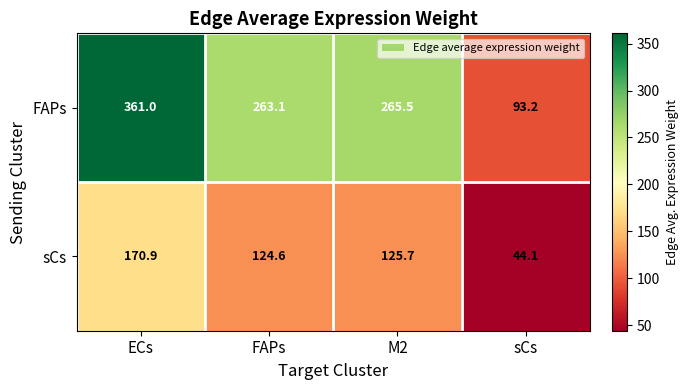

Where is FAPs nearest to the value 227?

FAPs